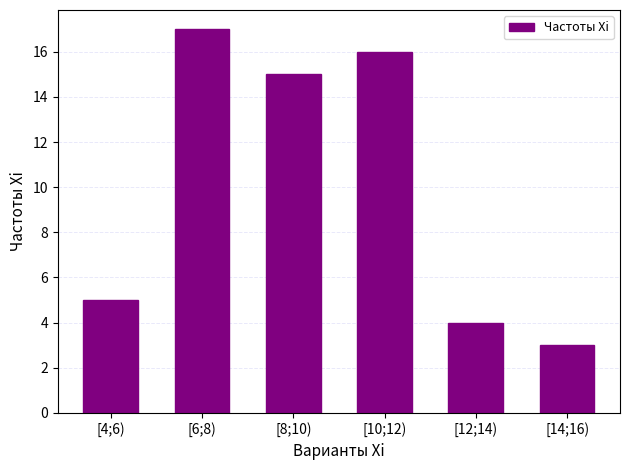

Reading right to left, transcribe all the data shown in this chart.

3	4	16	15	17	5